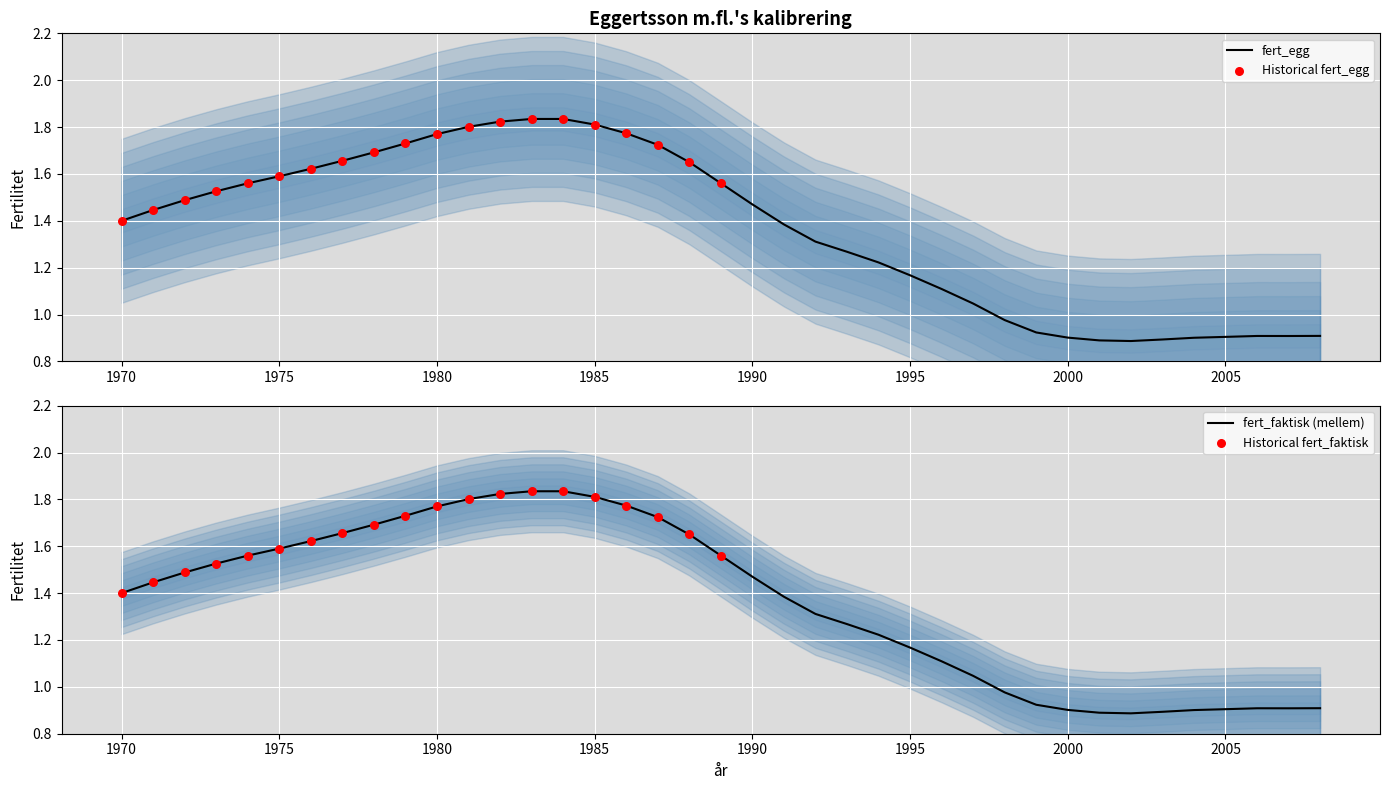

At which category is the sum across all series the highest?

1983